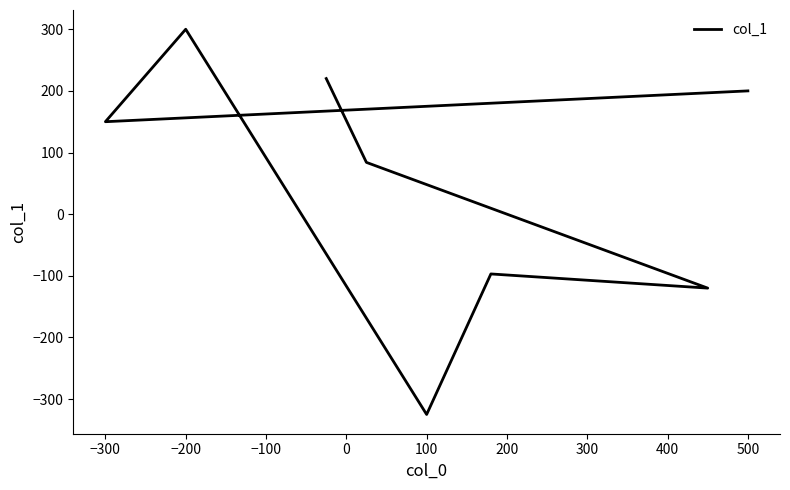

How many positive values are there?

5